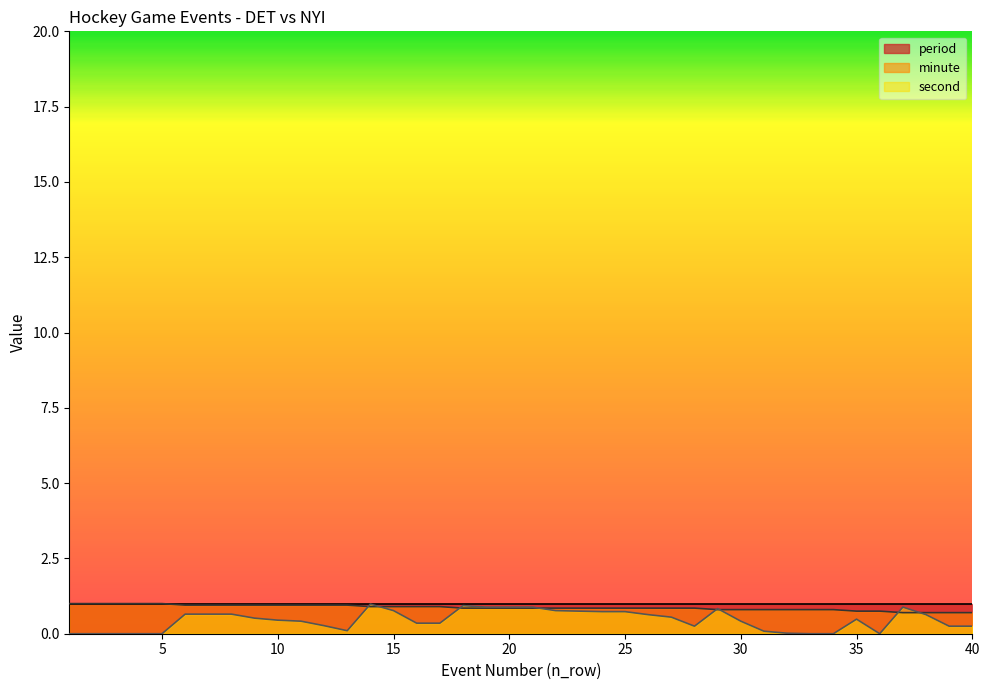

True or false: second and minute cross at least once.

True